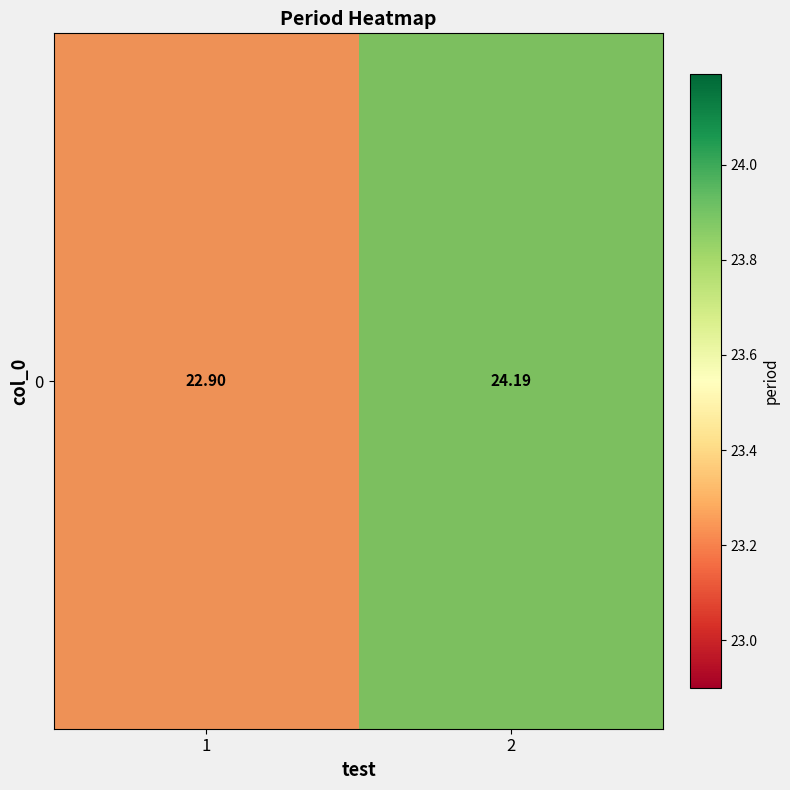

Where is the data nearest to the value 23?

1